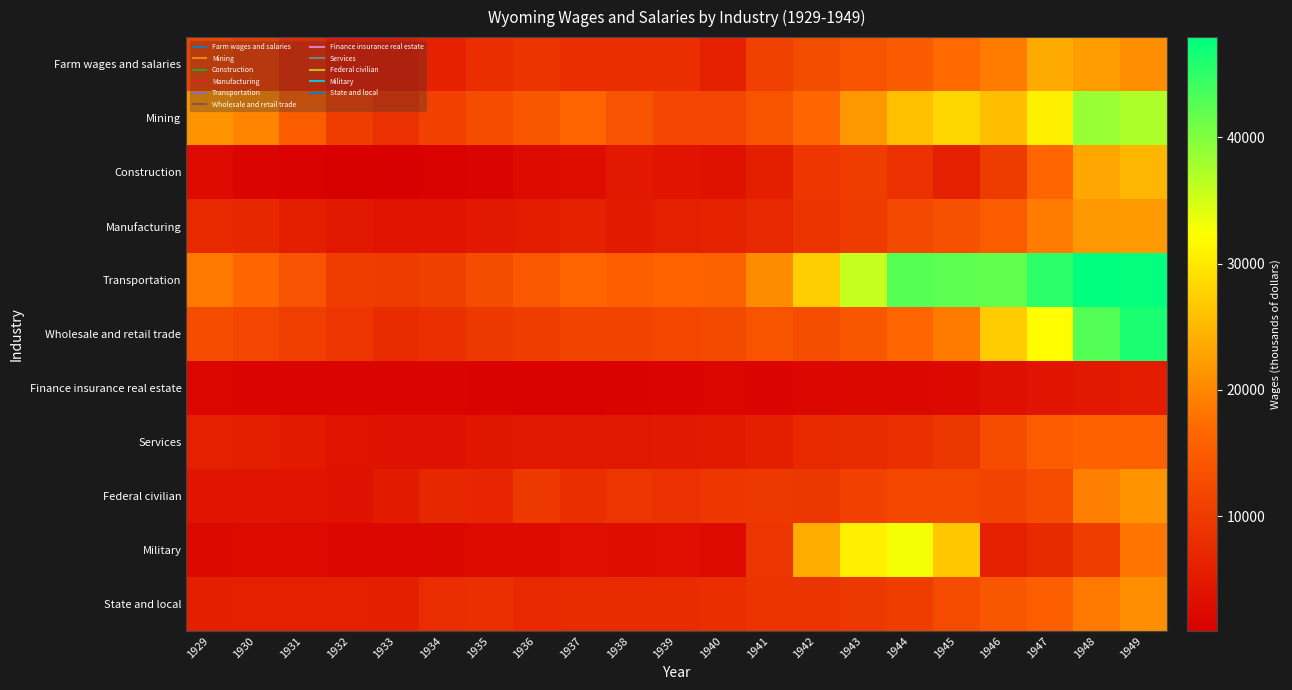

At how many categories does at least one series exceed 27223?

8